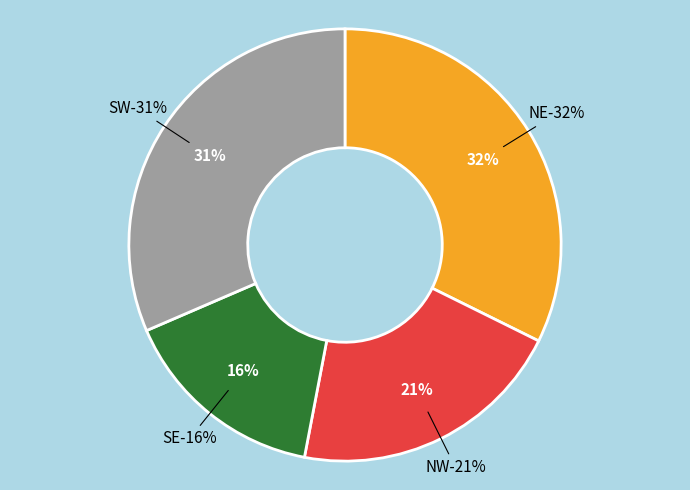

What is the total percentage of SW and SE?

47.0%